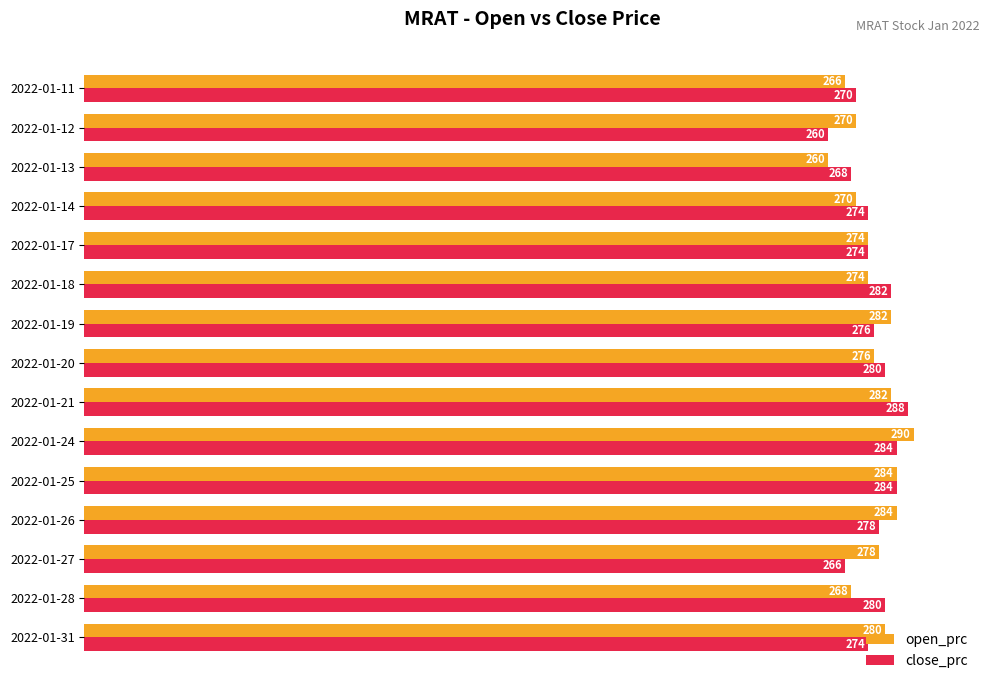

What is the minimum value shown in the chart?

260